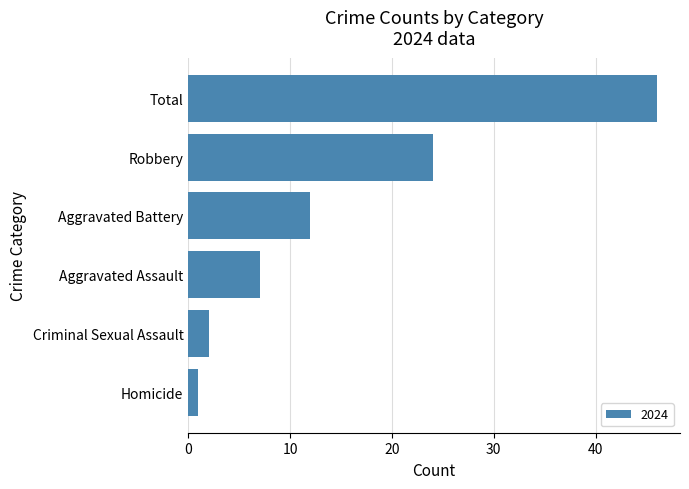

What is the greatest value displayed?

46